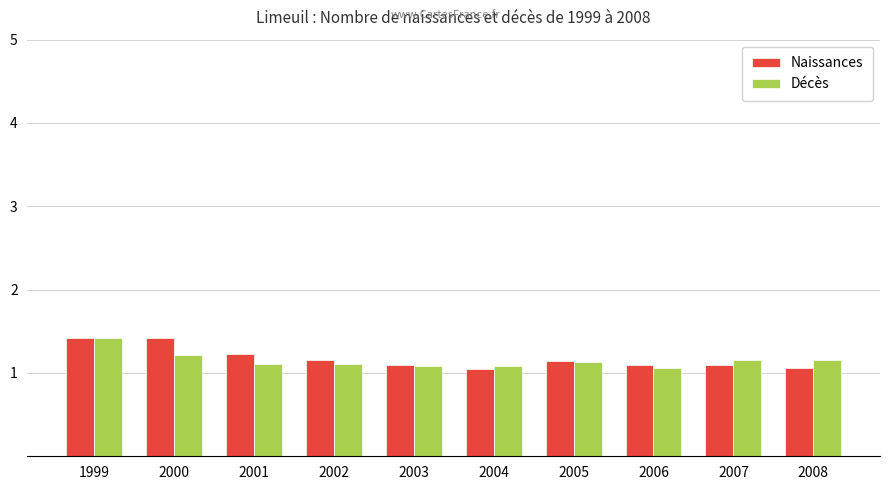

True or false: Décès has a value of 1.7 at 2007.

False